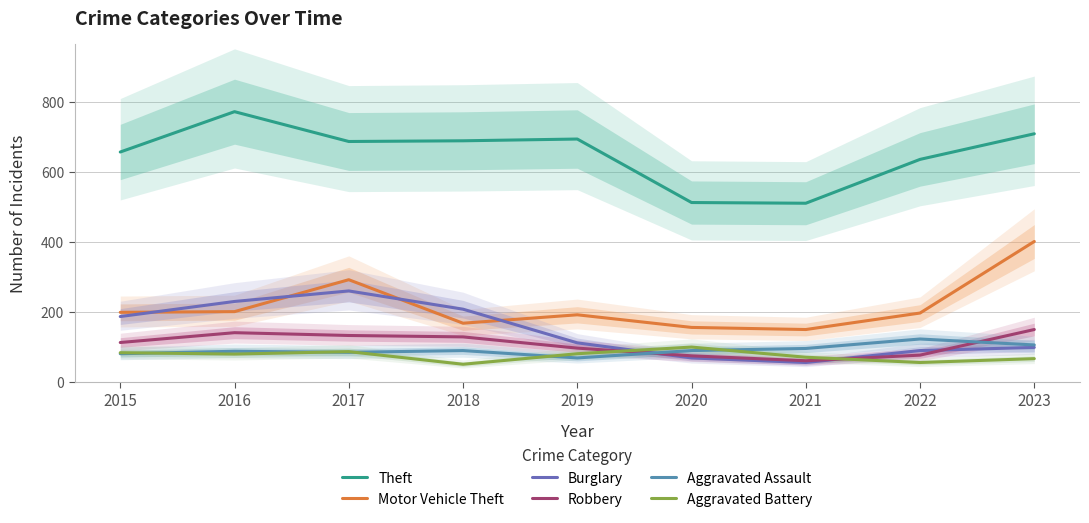

In Burglary, how many points are lower than both neighbors (excluding endpoints)?

1